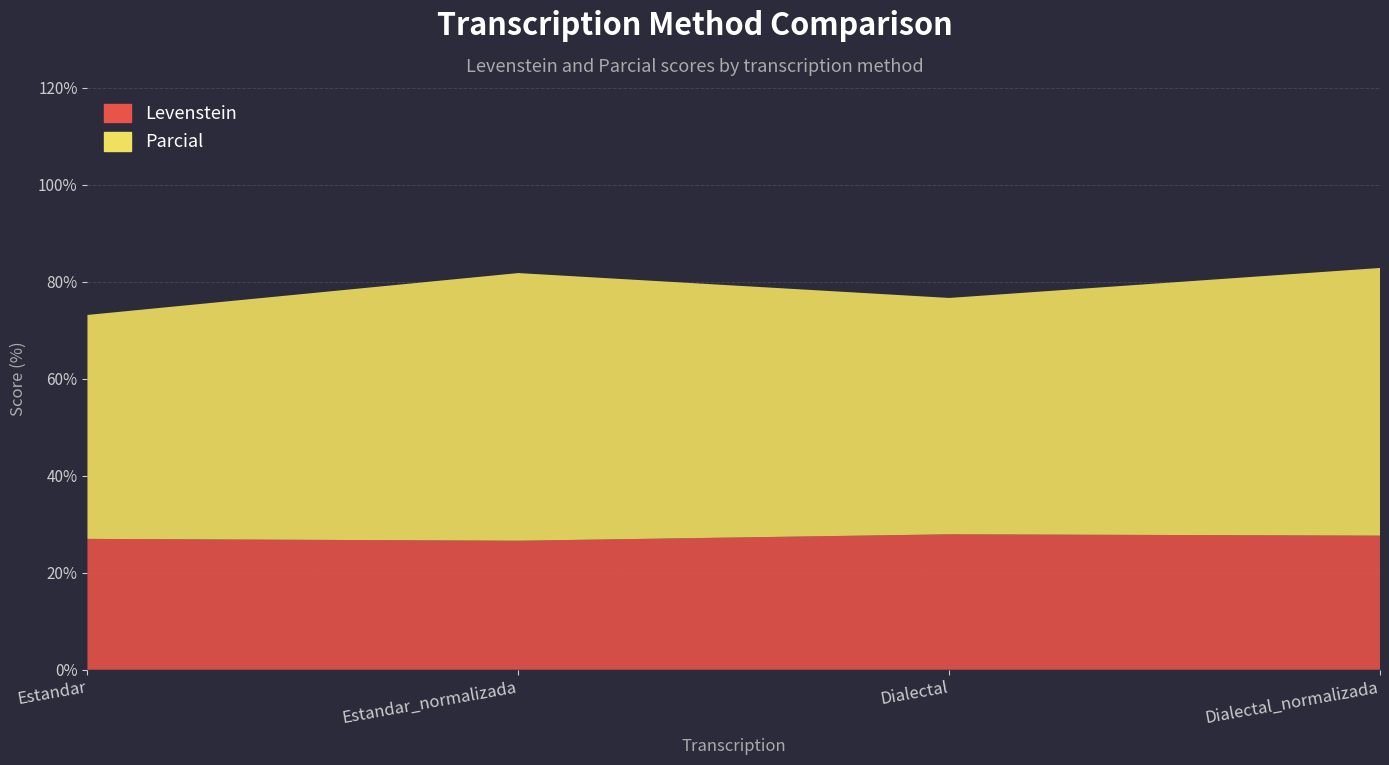

Reading left to right, extract all data points from this chart.

Levenstein: Estandar=27.0	Estandar_normalizada=26.6	Dialectal=27.9	Dialectal_normalizada=27.6
Parcial: Estandar=46.2	Estandar_normalizada=55.2	Dialectal=48.7	Dialectal_normalizada=55.2